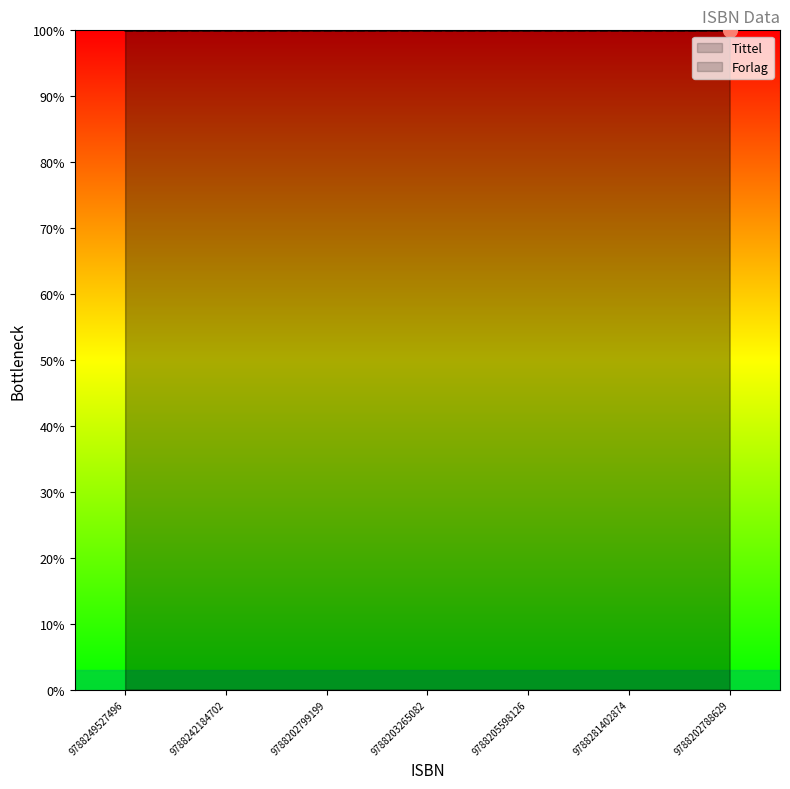

Reading left to right, what are all the values shown in this chart?

Tittel: 100.0	100.0	100.0	100.0	100.0	100.0	100.0
Forlag: 100.0	100.0	100.0	100.0	100.0	100.0	100.0